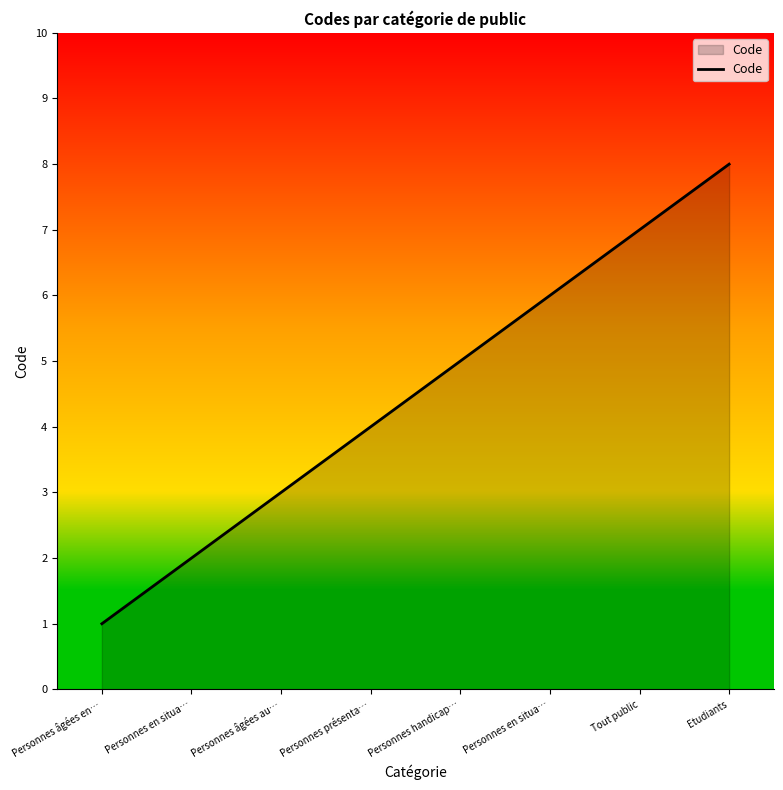

True or false: the data shows 5 at Personnes handicap….

True